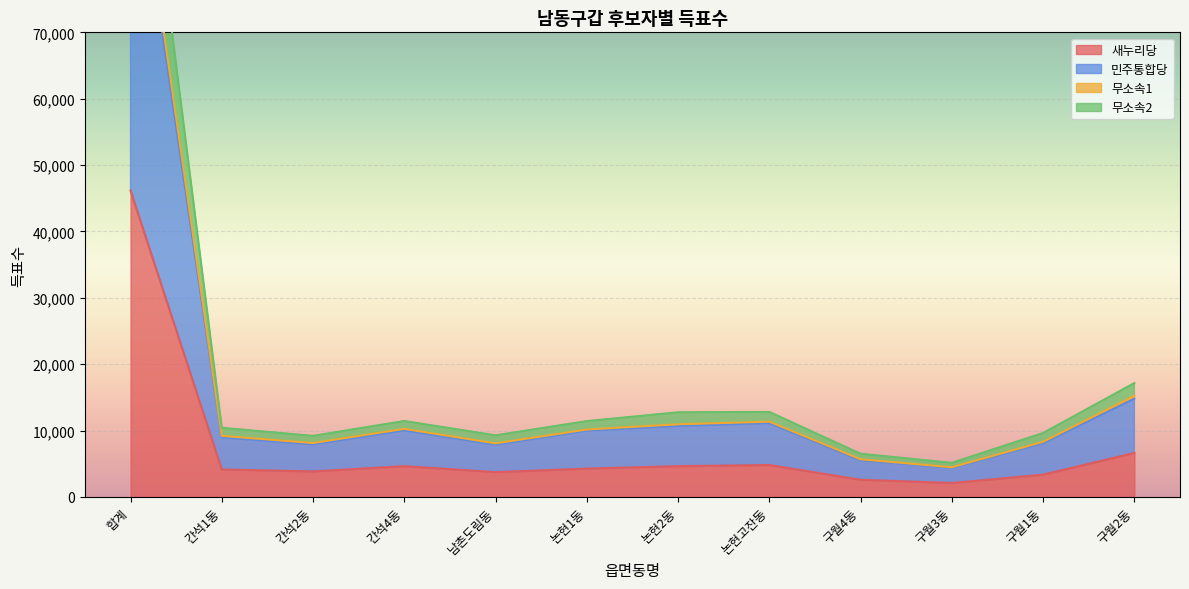

What is the lowest value of the 새누리당 series?

2091